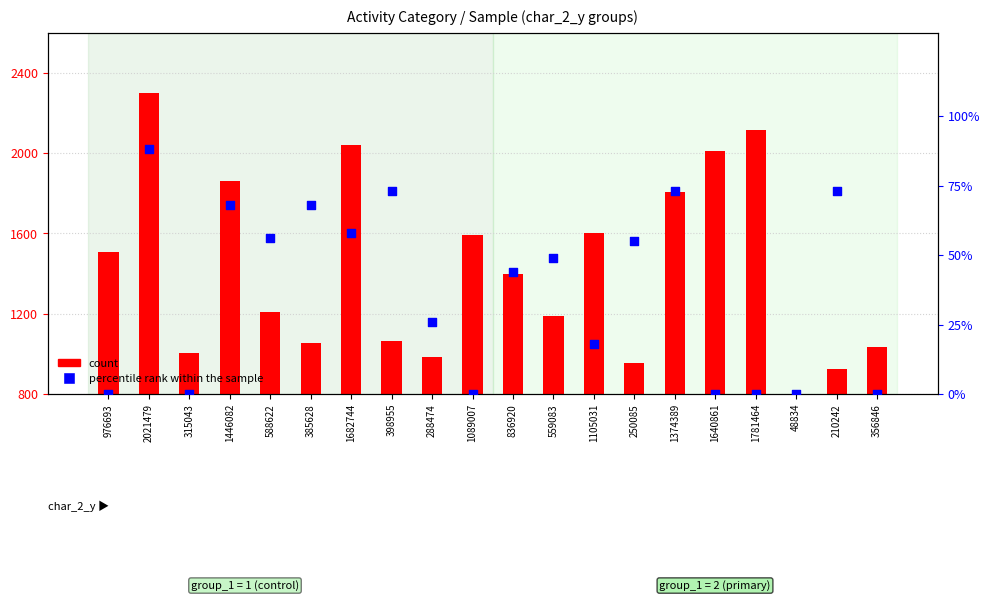

What are all the series names shown in the legend?

count, percentile rank within the sample